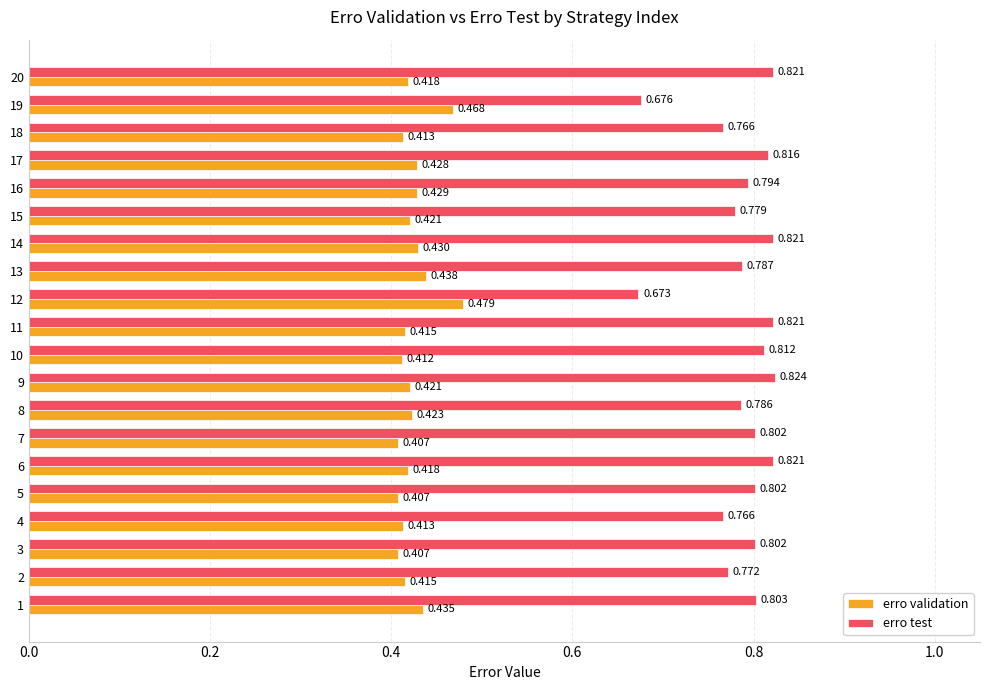

Which series has the widest spread of values?

erro test